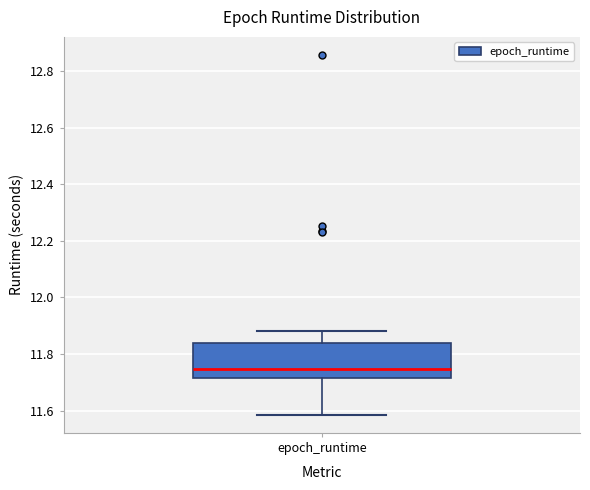

Read this box plot against the y-axis: the position of the median line, the range covered by the box, and the ends of both whiskers. The values are not printed on the chart, so give them approximately, as read against the axis.

median 11.74, box 11.72 to 11.84, whiskers 11.58 to 11.88